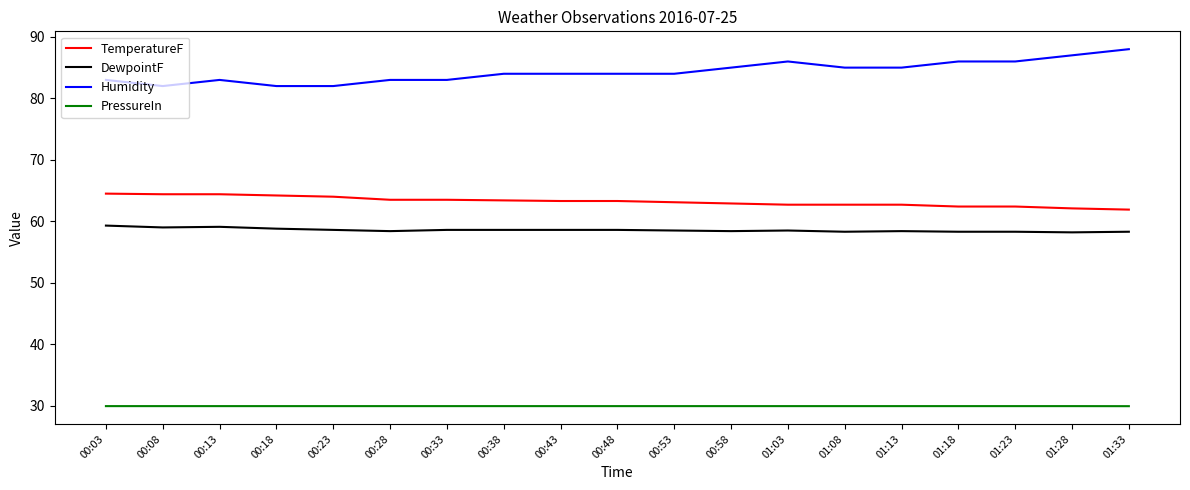

Rank the series at 00:28 from highest to lowest value.

Humidity, TemperatureF, DewpointF, PressureIn